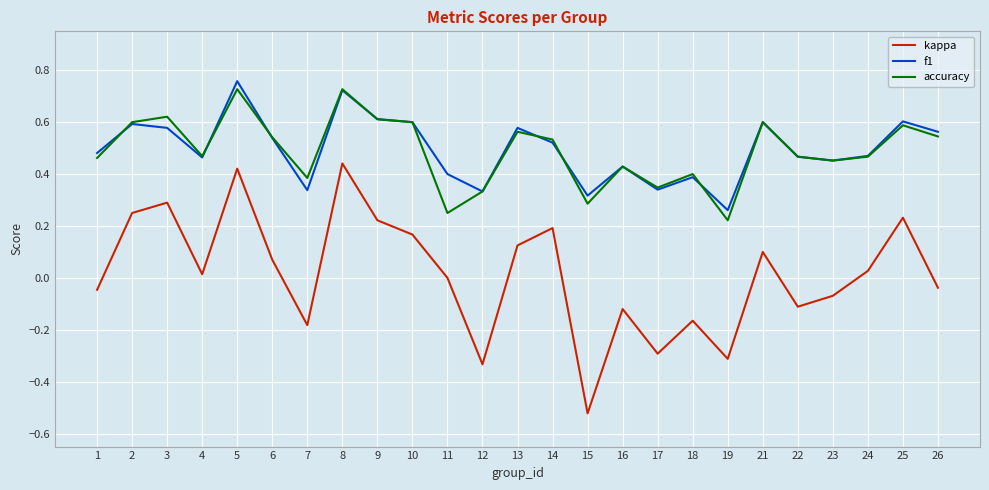

Is it true that kappa equals 0.4 at 9?

False